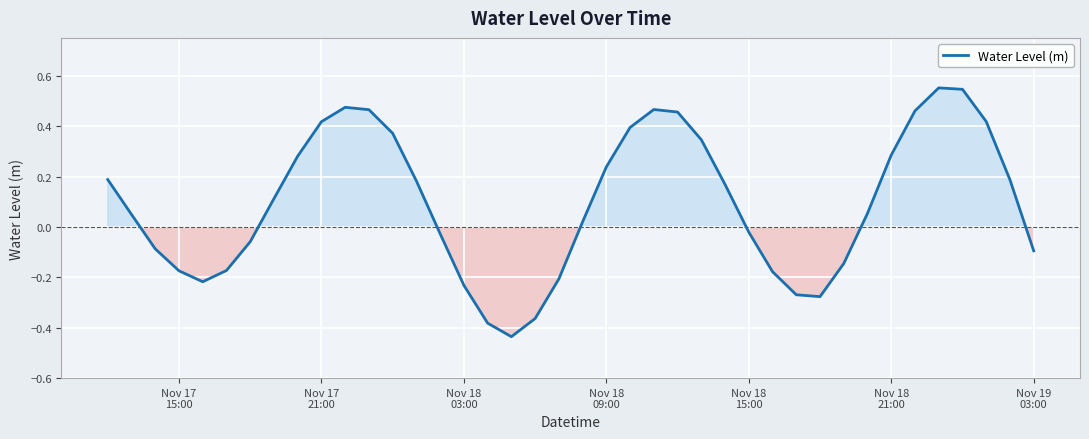

How many negative values are there?

17